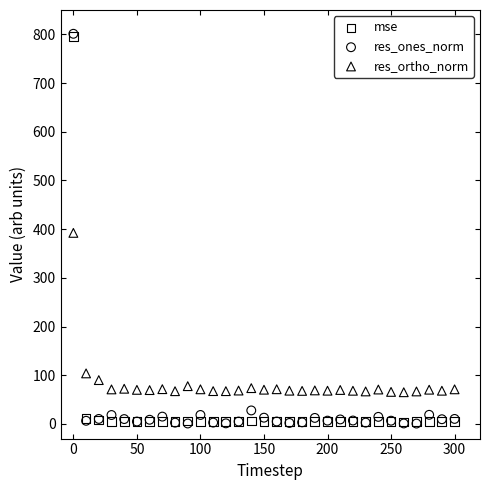

In the res_ortho_norm series, what Y value is closest to 228?

103.9